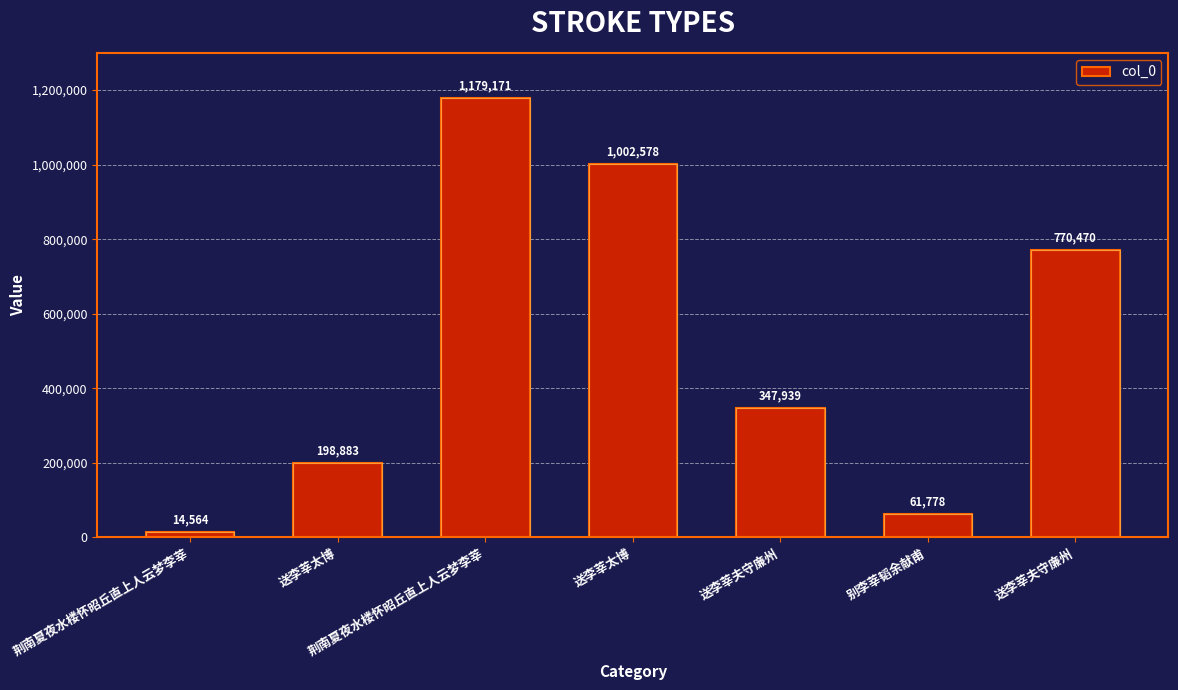

Rank the categories by value from lowest to highest.

荆南夏夜水楼怀昭丘直上人云梦李莘, 别李莘韬余献甫, 送李莘太博, 送李莘夫守廉州, 送李莘夫守廉州, 送李莘太博, 荆南夏夜水楼怀昭丘直上人云梦李莘